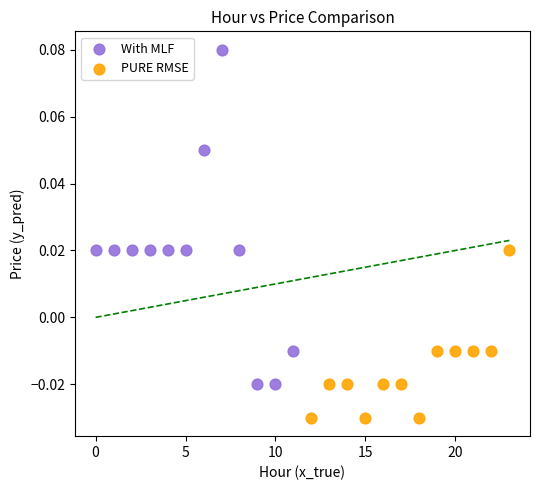

Which series has the widest spread of Y values?

With MLF